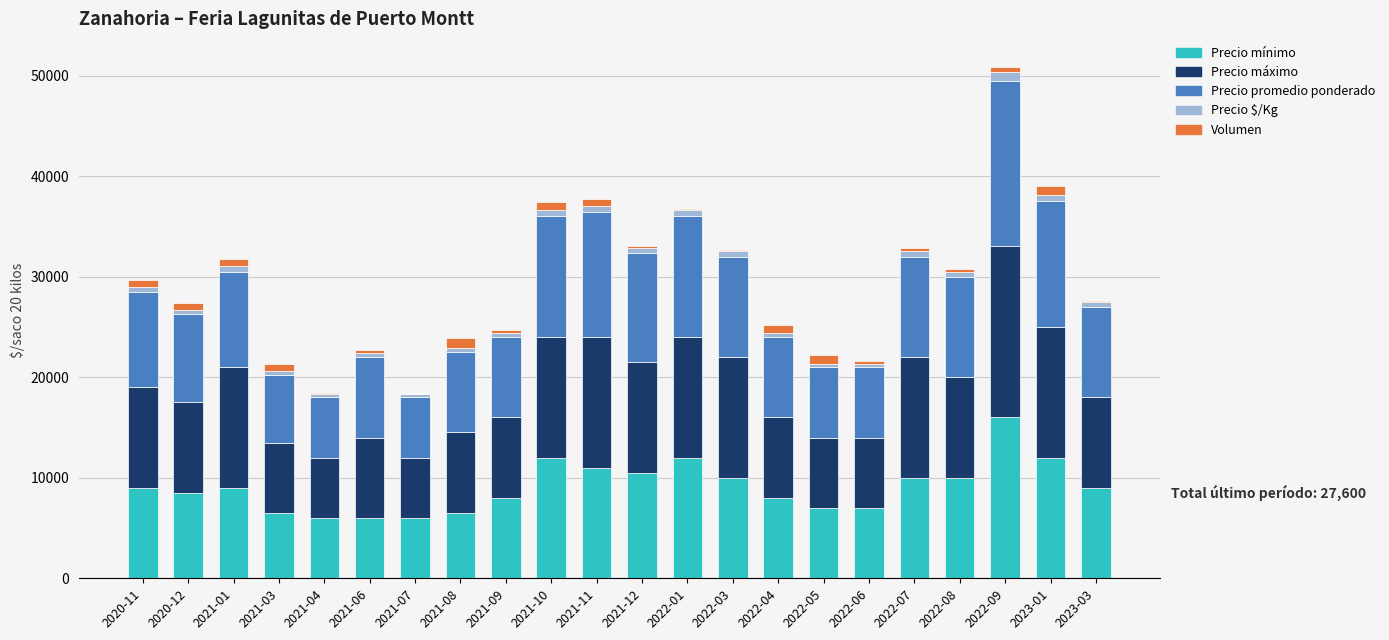

The value of Precio mínimo at 2022-05 is 7000. True or false?

True